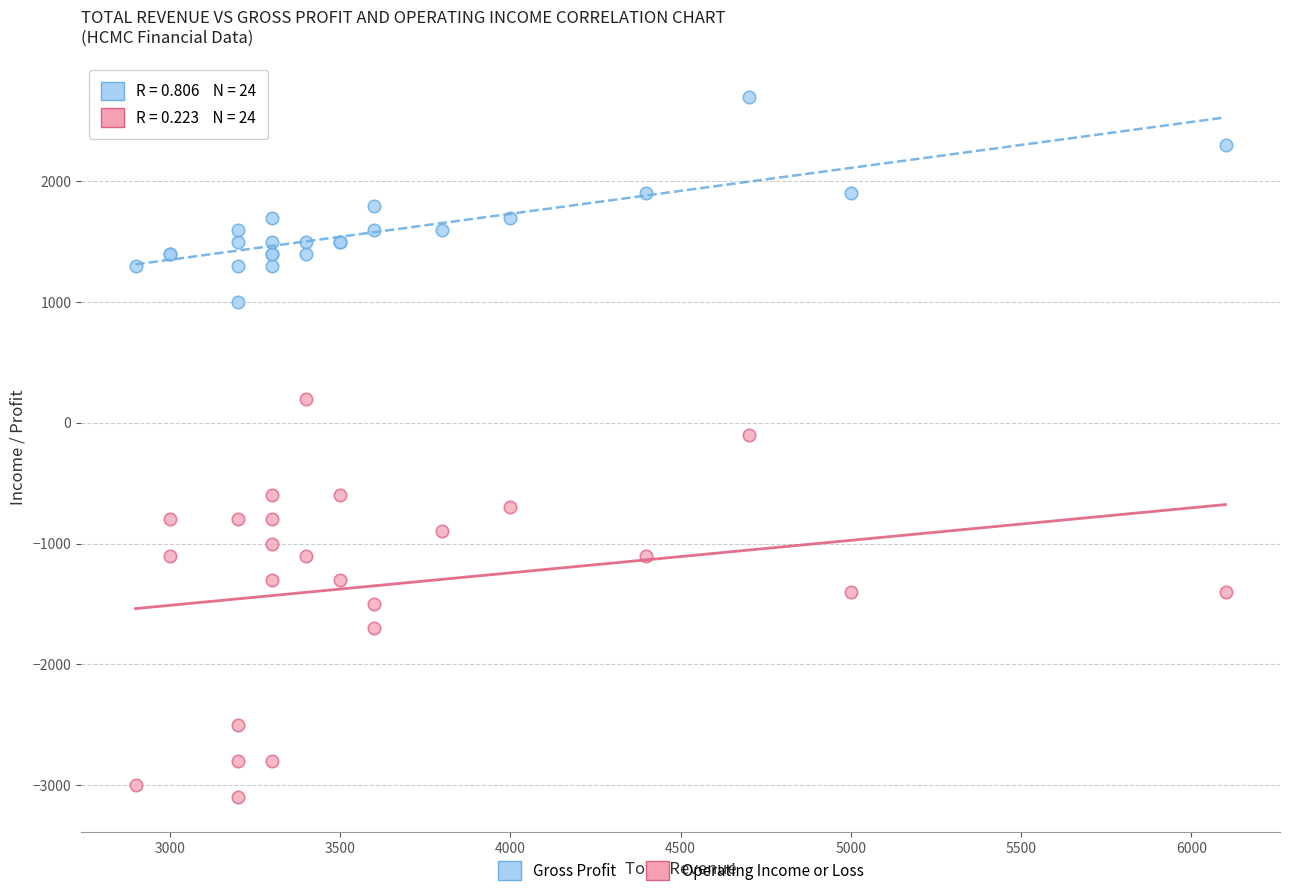

Which series contains the highest Y value?

Gross Profit